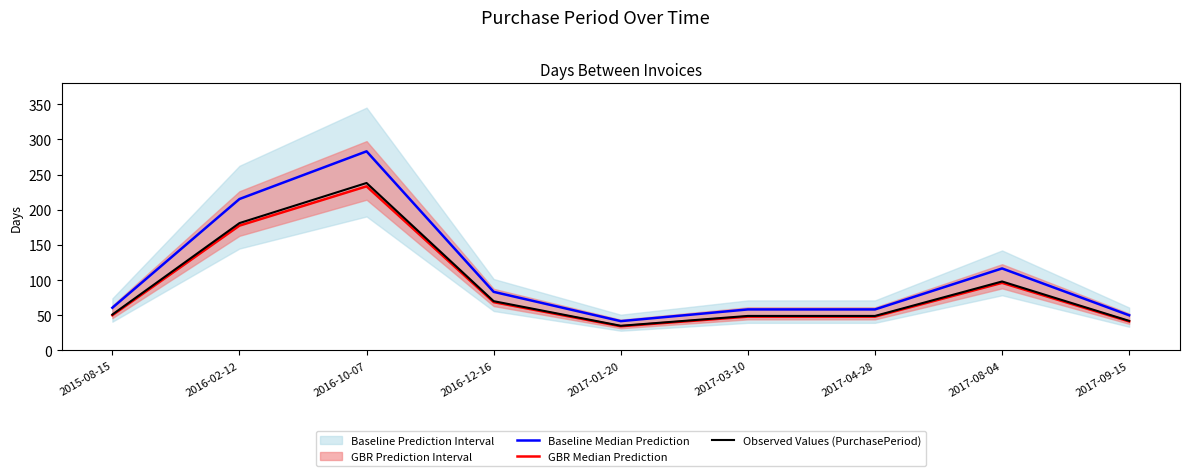

At which category is the sum across all series the highest?

2016-10-07